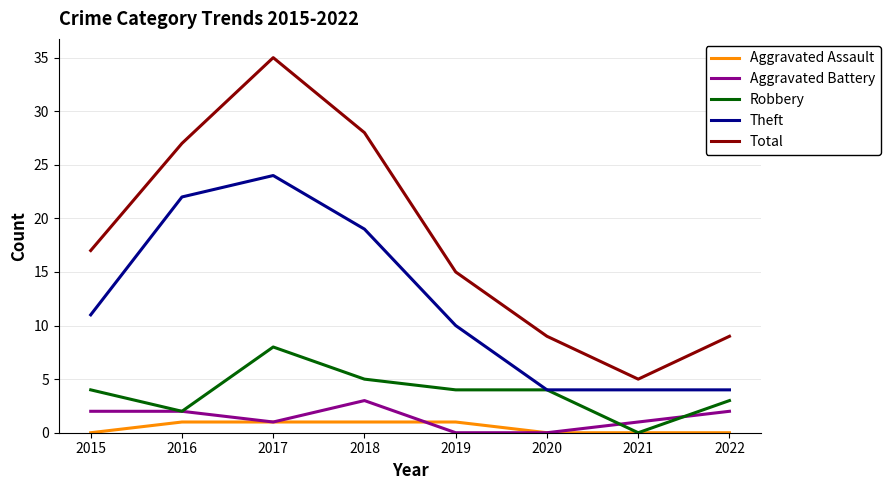

What are all the series names shown in the legend?

Aggravated Assault, Aggravated Battery, Robbery, Theft, Total